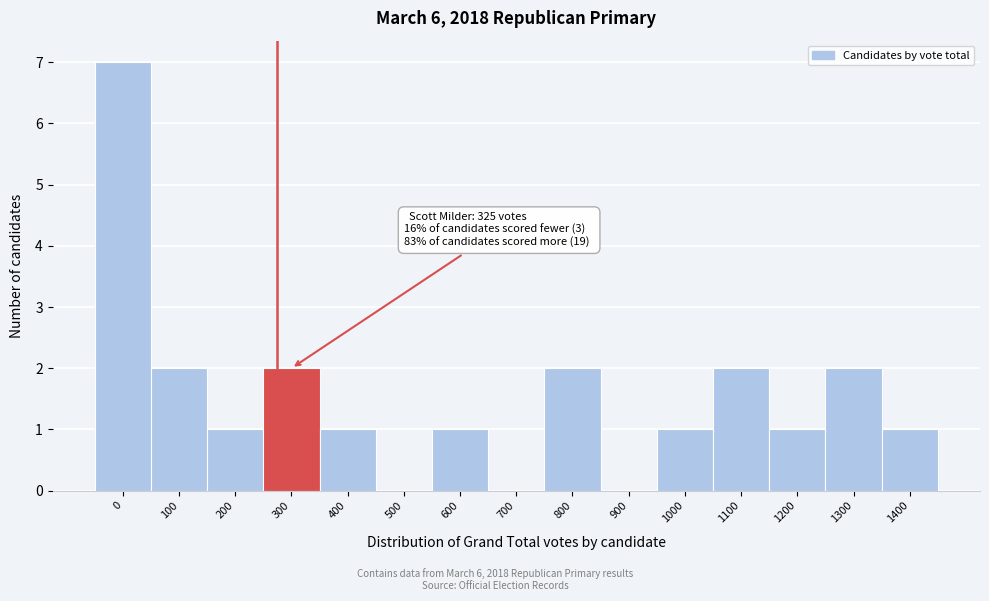

Reading left to right, list all the values displayed in this chart.

0=7	100=2	200=1	300=2	400=1	500=0	600=1	700=0	800=2	900=0	1000=1	1100=2	1200=1	1300=2	1400=1